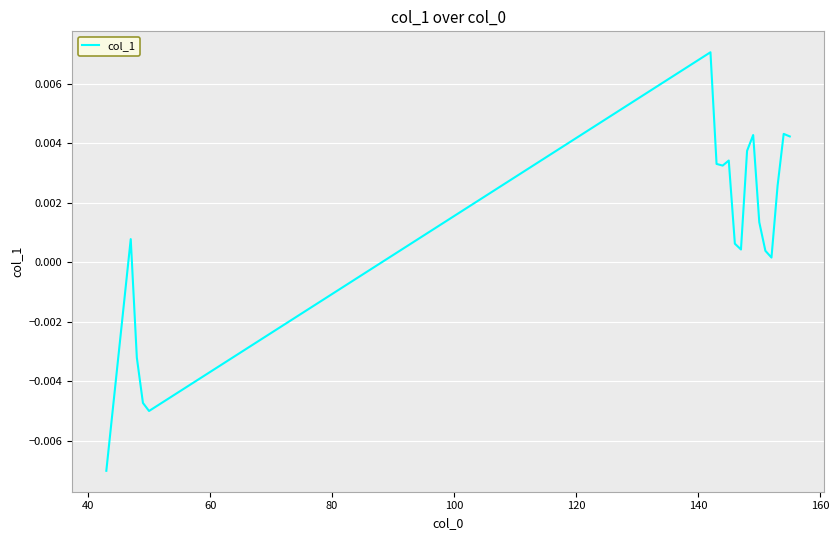

Does the chart display data point markers on the line(s)?

No